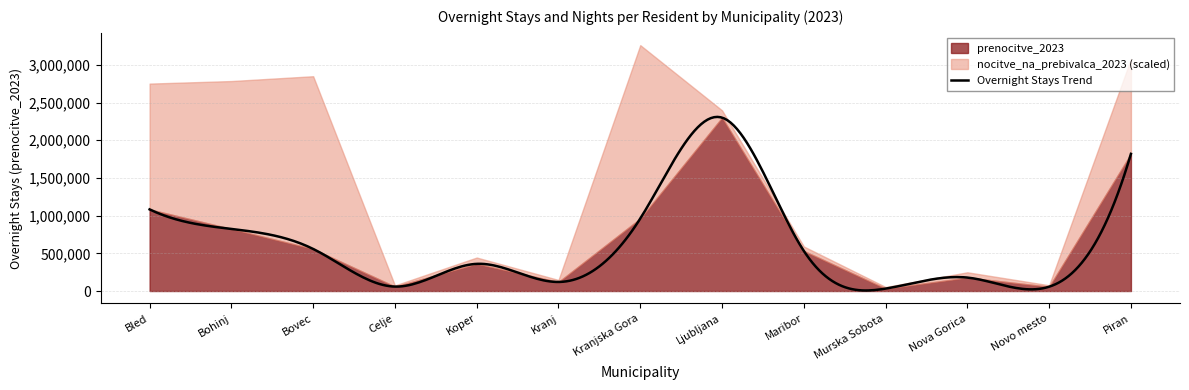

Rank the categories by prenocitve_2023 value from highest to lowest.

Ljubljana, Piran, Bled, Kranjska Gora, Bohinj, Bovec, Maribor, Koper, Nova Gorica, Kranj, Celje, Novo mesto, Murska Sobota